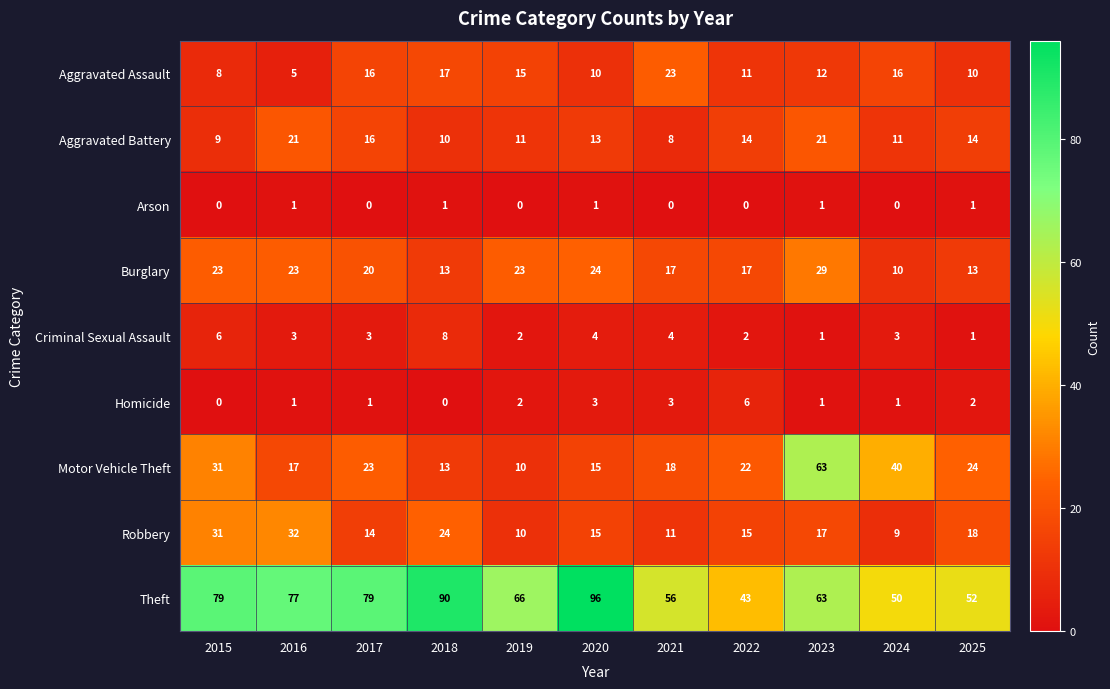

Between 2019 and 2023, which series saw the biggest shift?

Motor Vehicle Theft